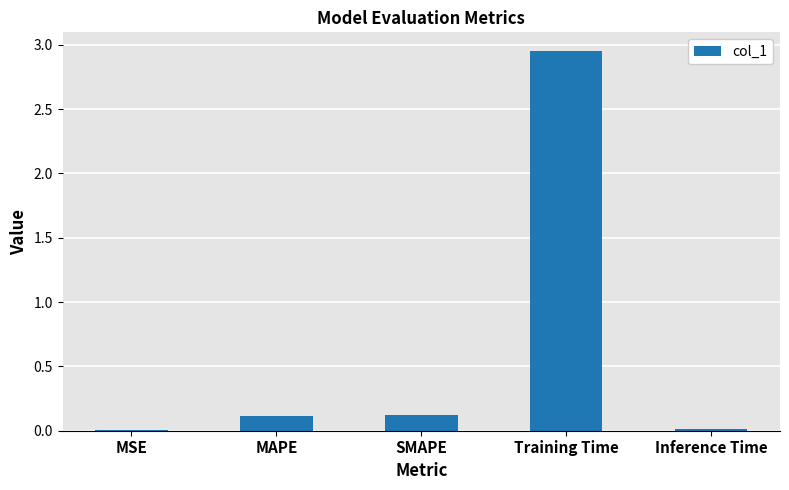

Between SMAPE and MSE, which is larger?

SMAPE